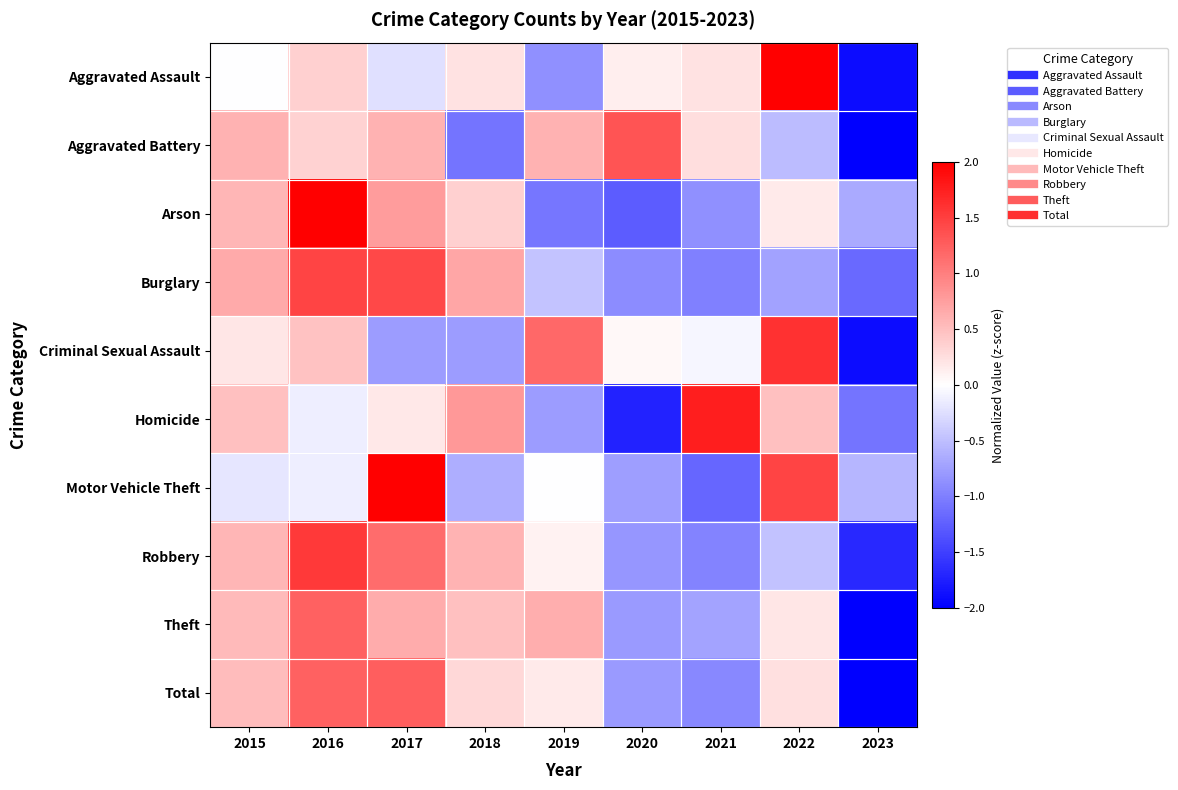

At 2023, list the series in order from largest to smallest.

Motor Vehicle Theft, Arson, Homicide, Burglary, Robbery, Criminal Sexual Assault, Aggravated Assault, Total, Aggravated Battery, Theft